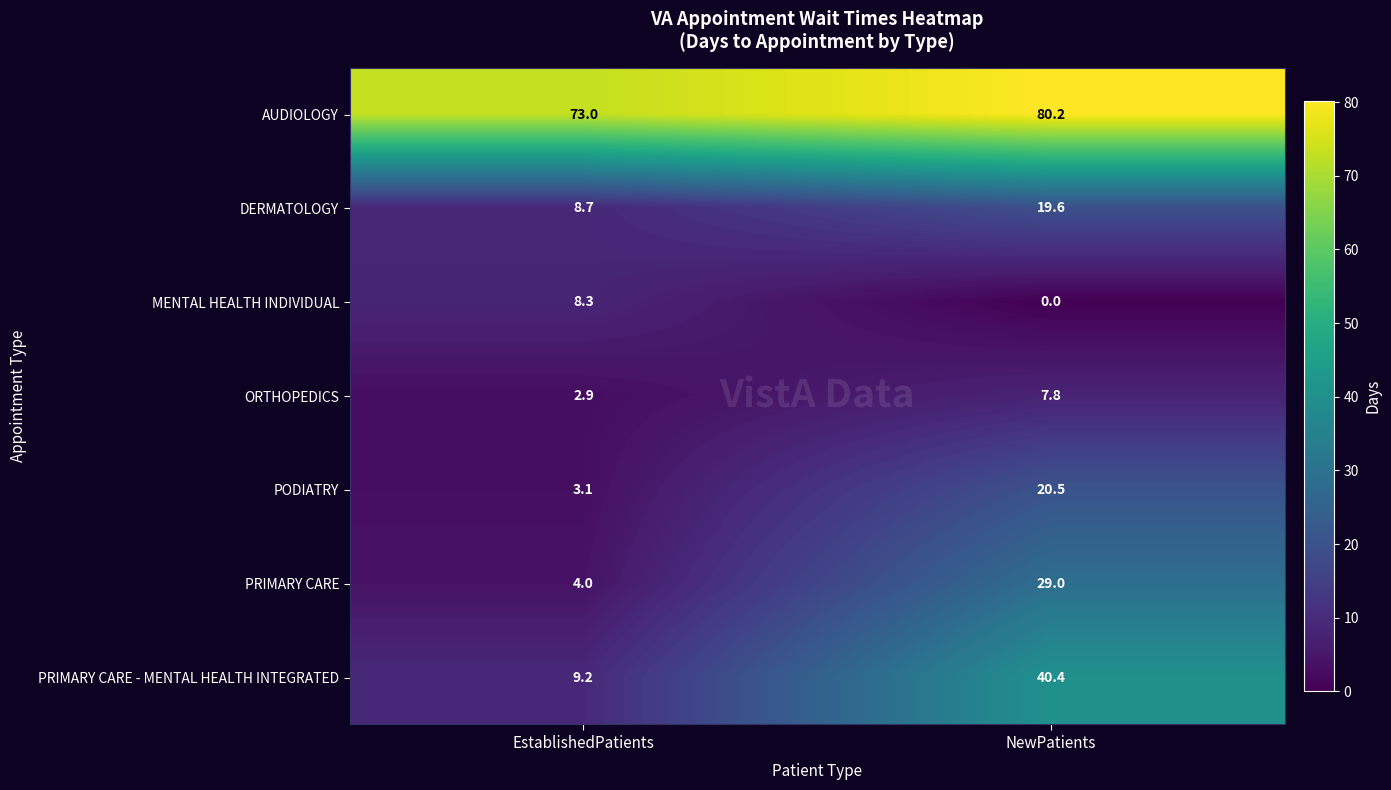

At which category does the chart reach its minimum across all series?

NewPatients